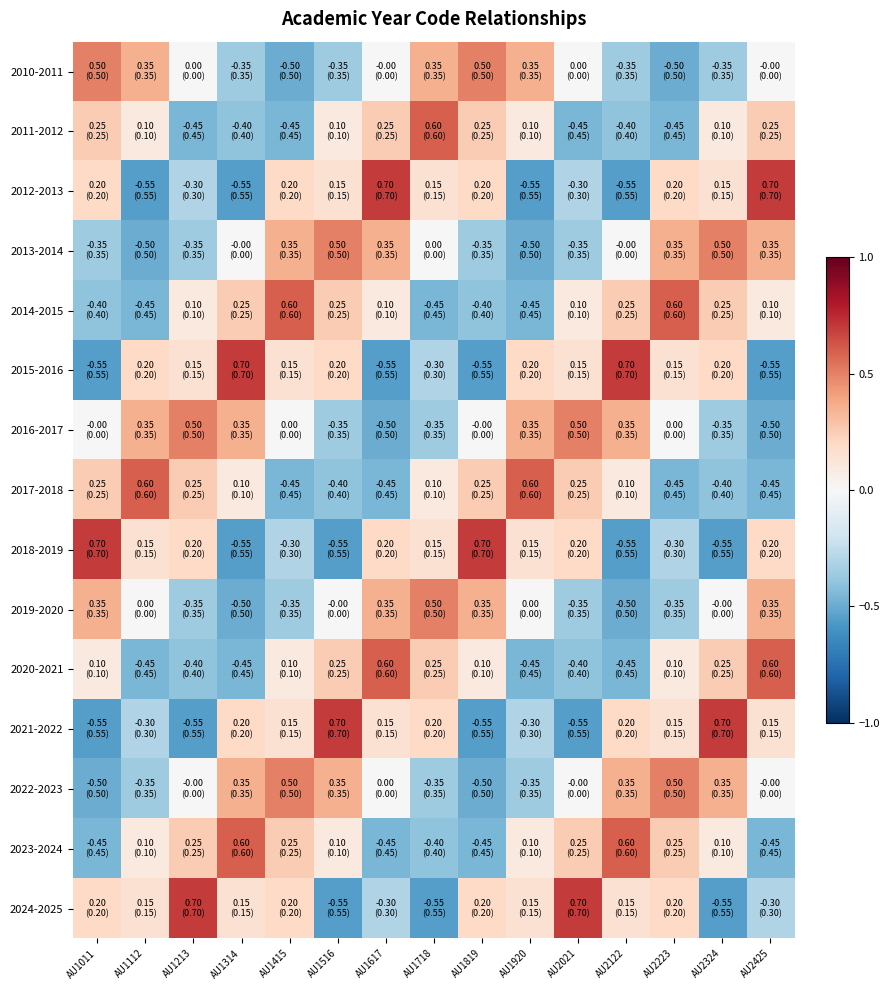

How many distinct data groups are displayed?

15